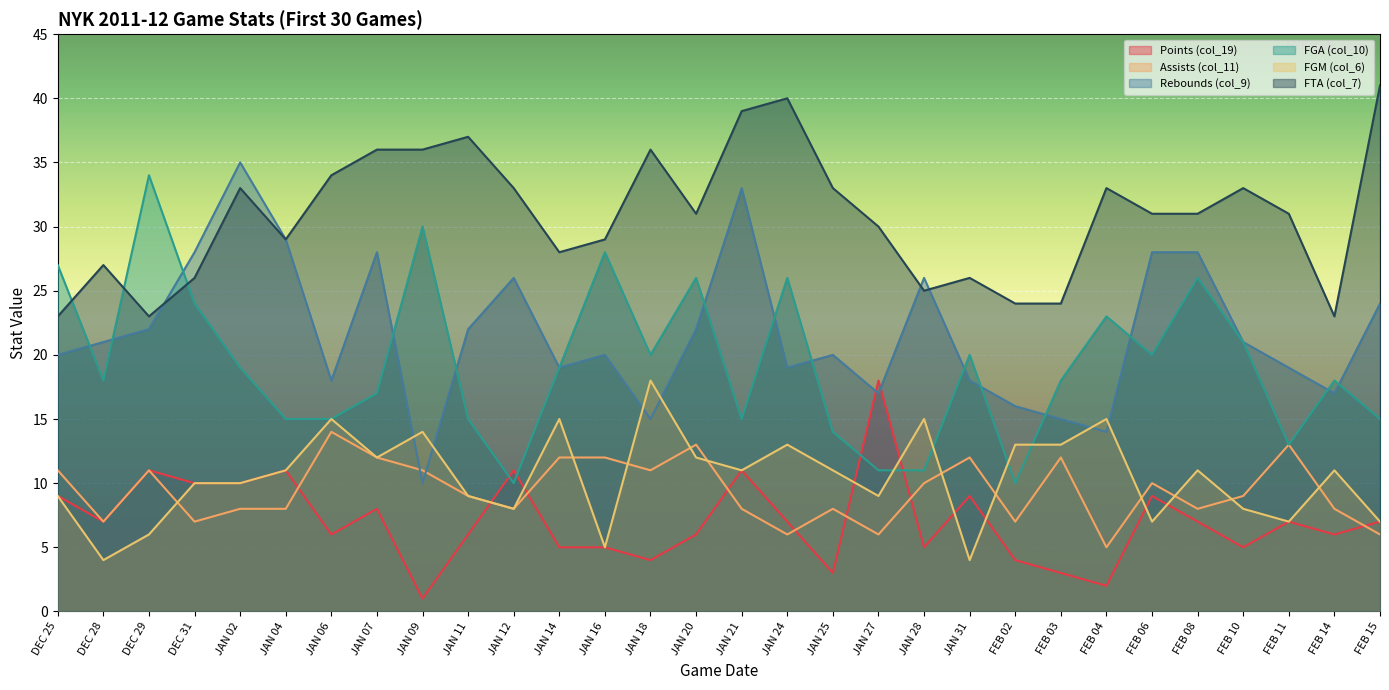

Is it true that FGM (col_6) equals 11 at FEB 08?

True